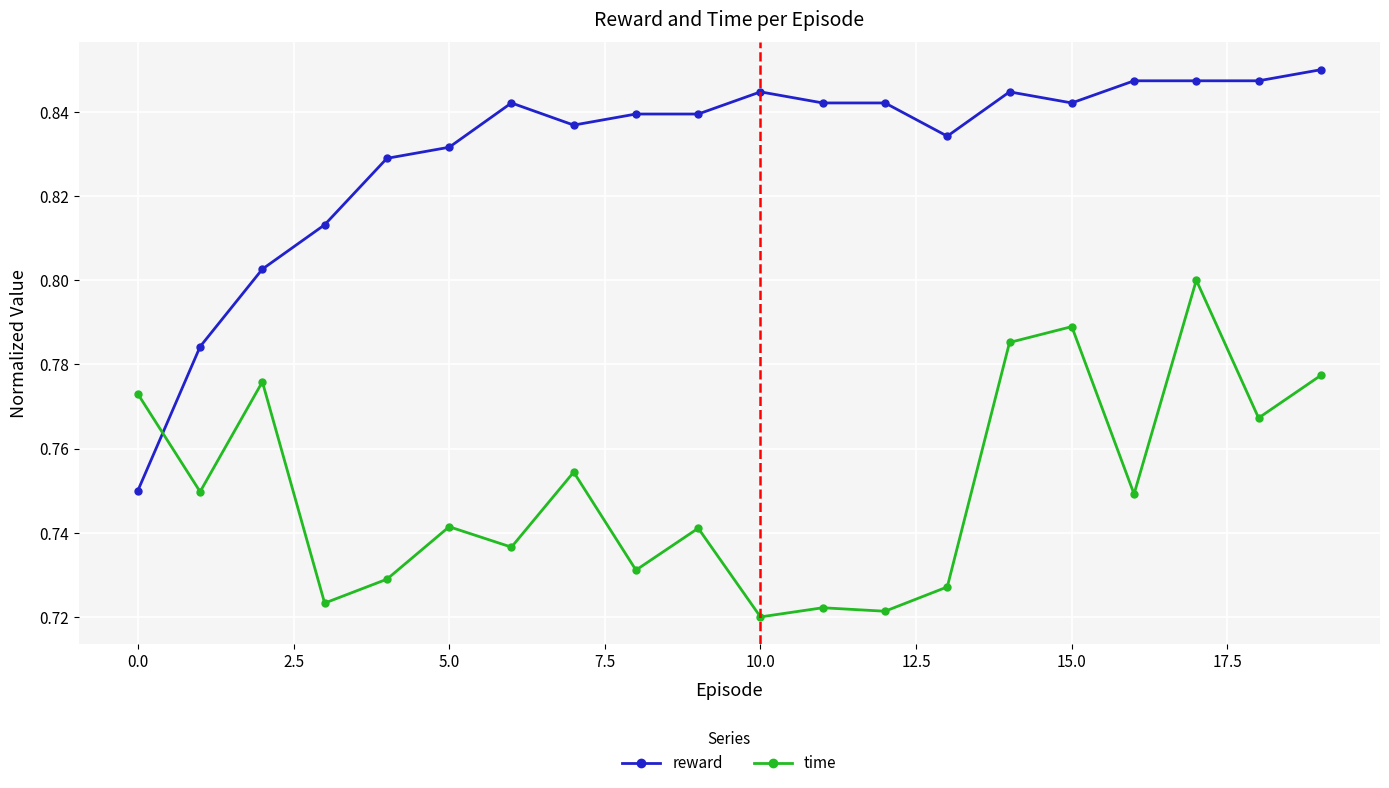

True or false: reward has more than 0 points higher than both neighbors.

True